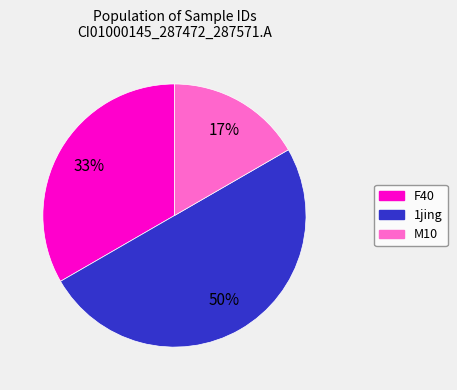

Is it true that 1jing is 61% of the pie?

False